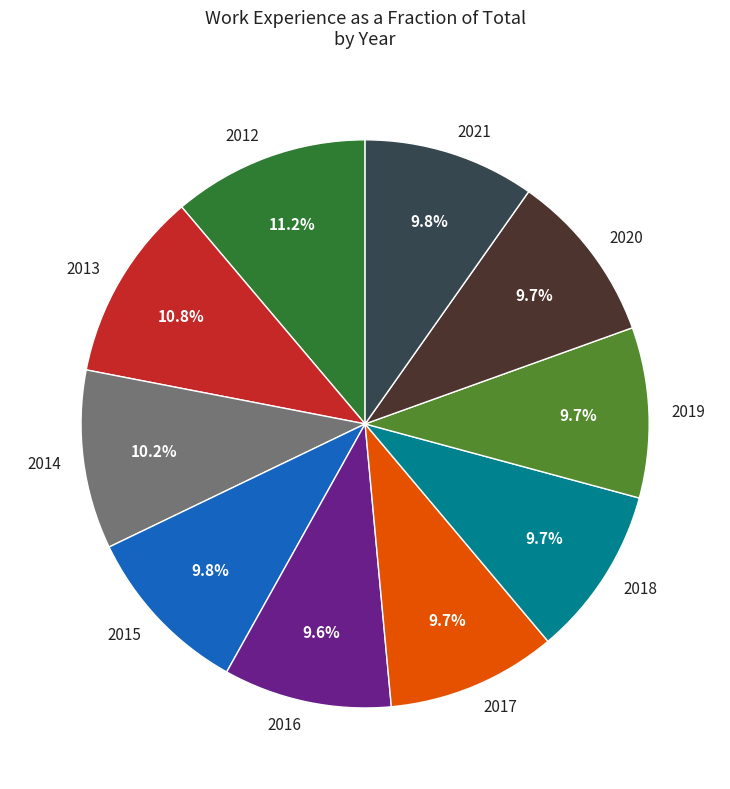

To the nearest percent, what is the average slice percentage?

10%